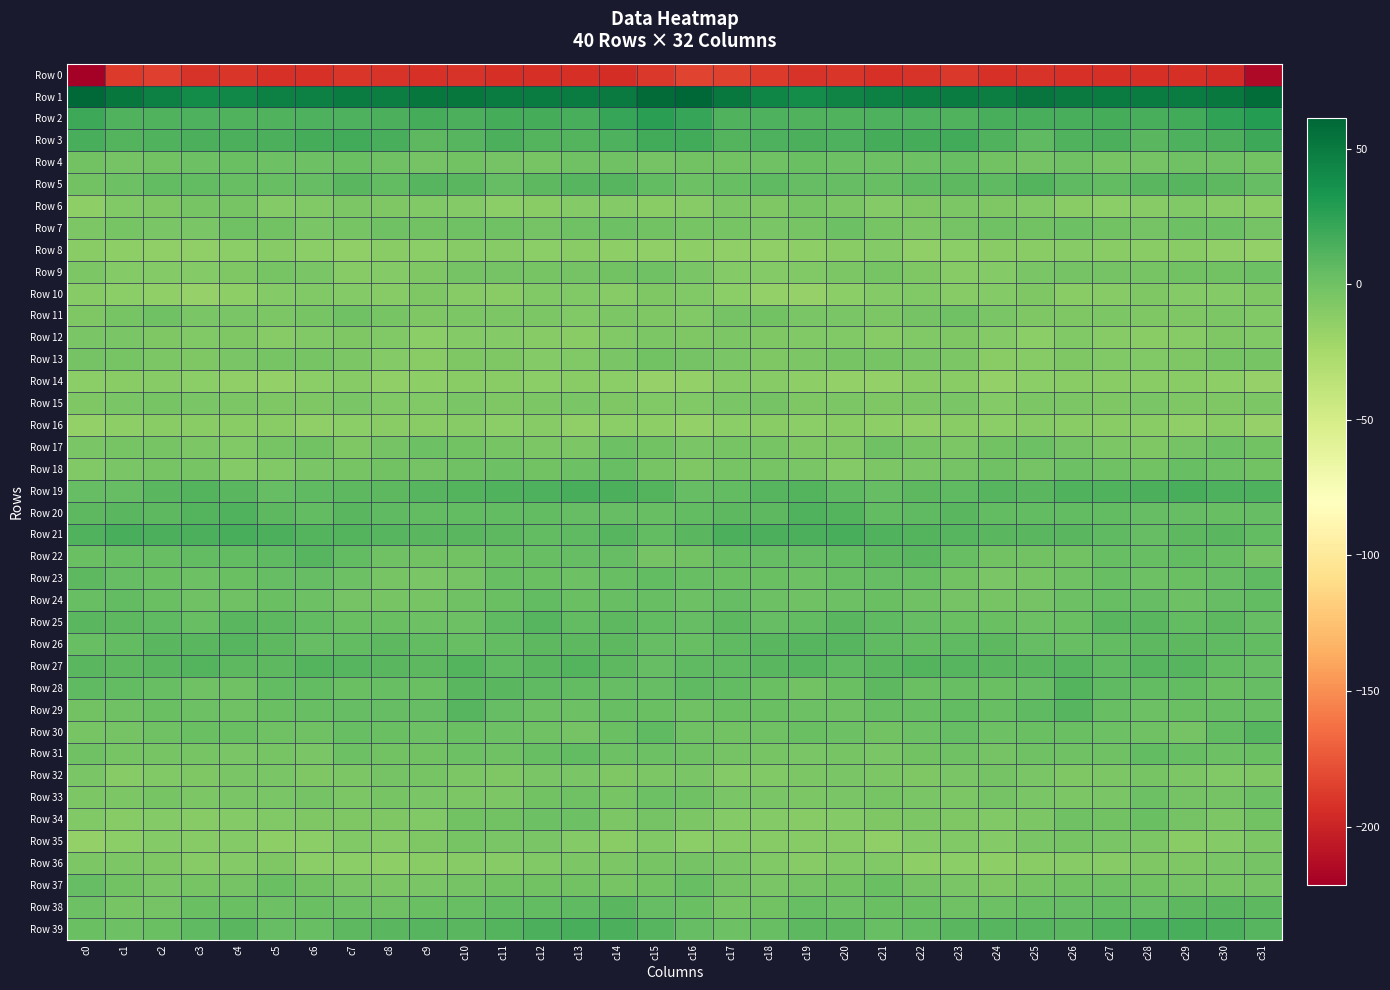

Count the number of categories in the chart.

32